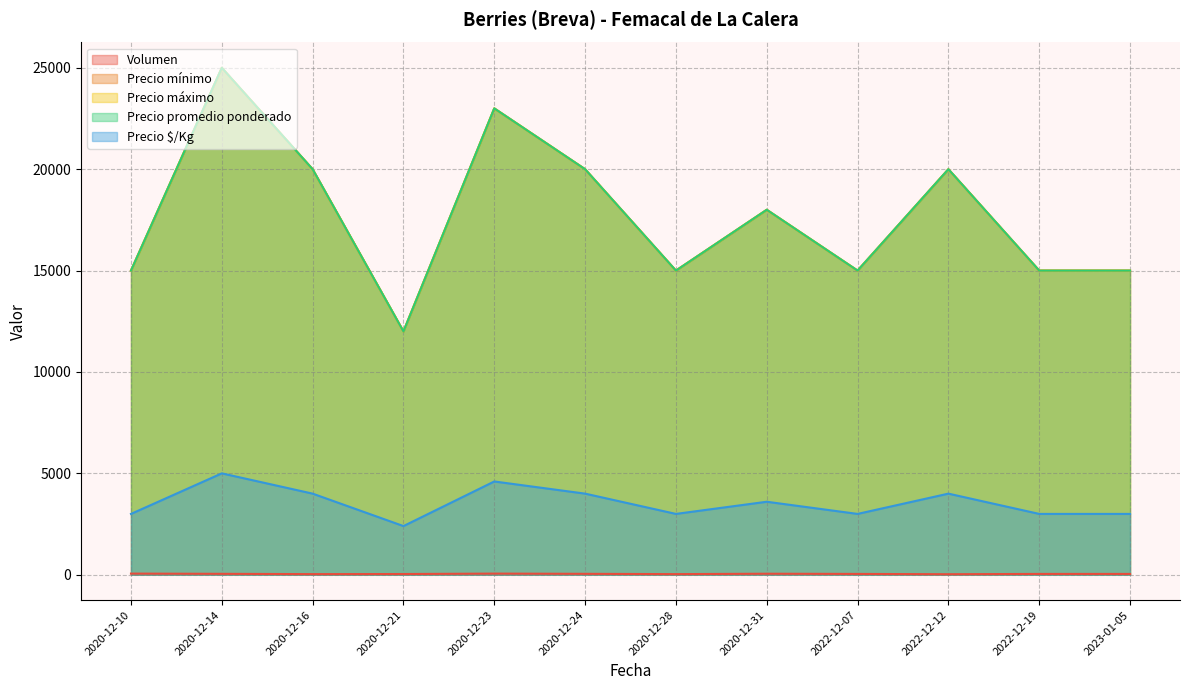

What are all the series names shown in the legend?

Volumen, Precio mínimo, Precio máximo, Precio promedio ponderado, Precio $/Kg